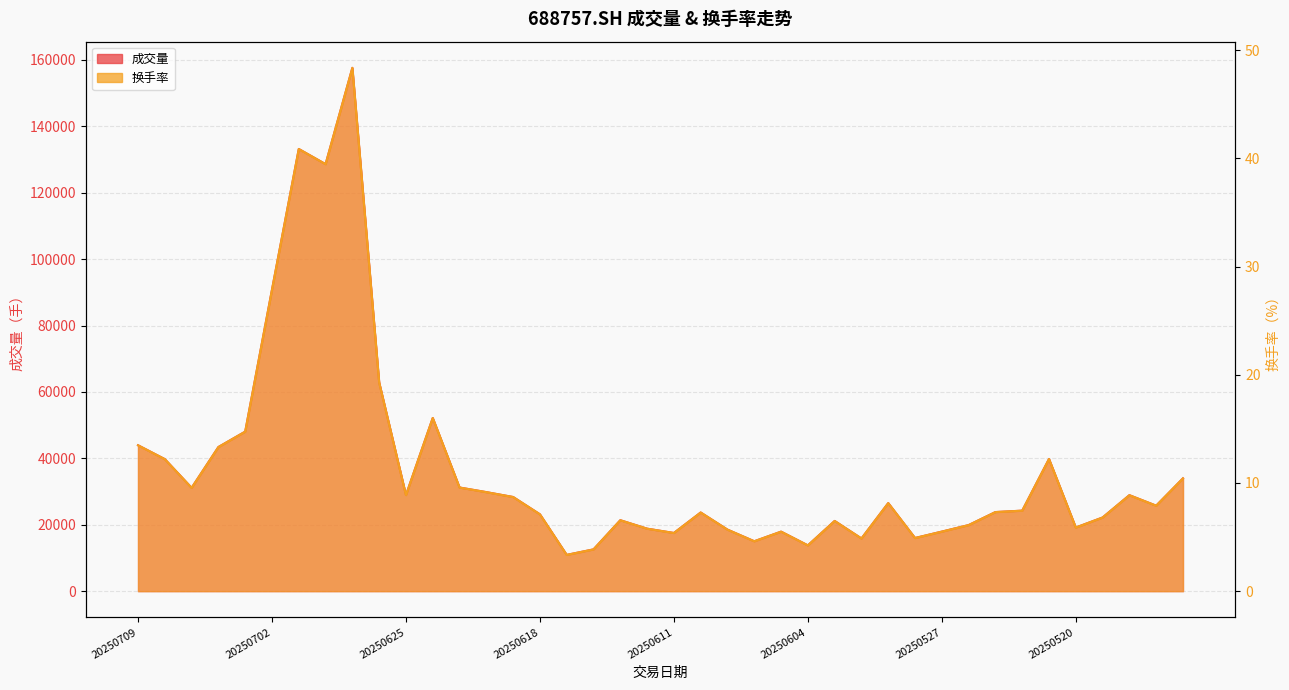

Is the value of 换手率 at 20250623 greater than the value of 成交量 at 20250627?

No